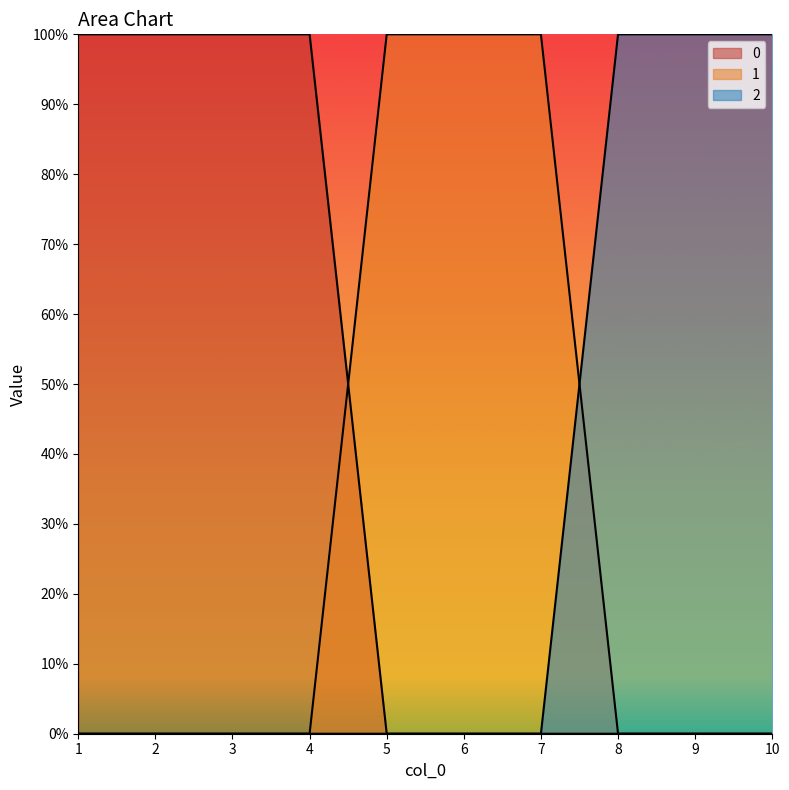

Does the chart have visible grid lines?

No